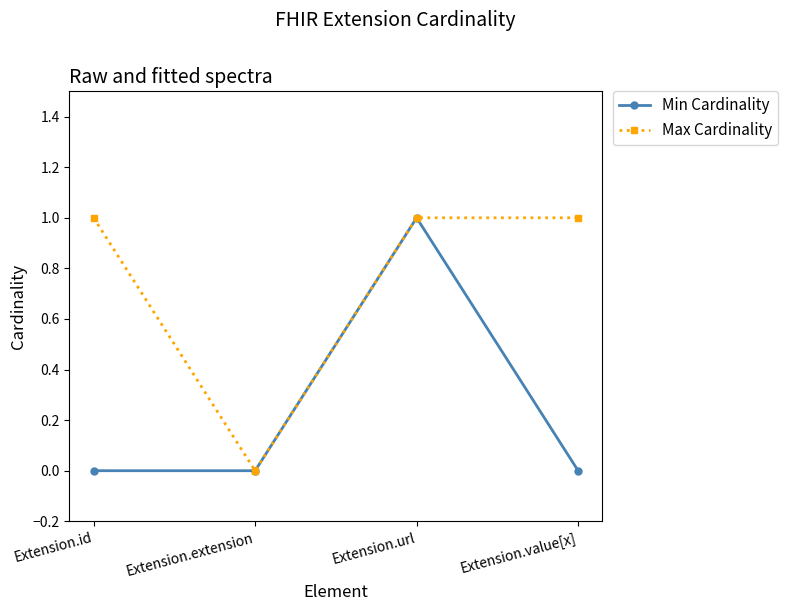

What are all the series names shown in the legend?

Min Cardinality, Max Cardinality